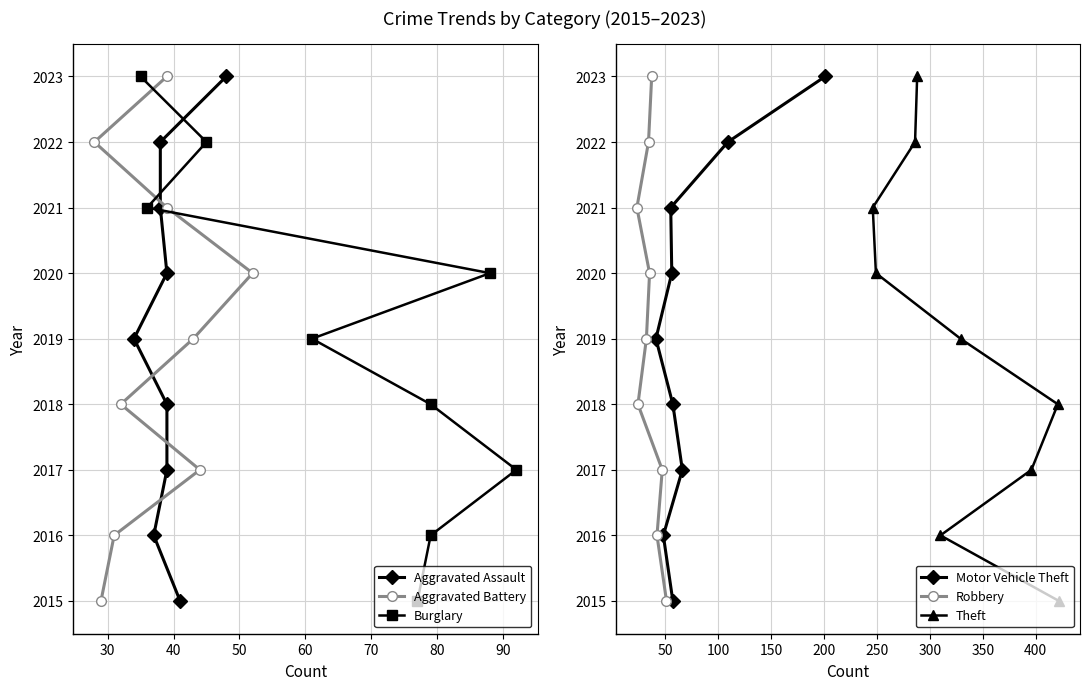

What is the difference between the second highest and minimum values in the Aggravated Assault series?

7